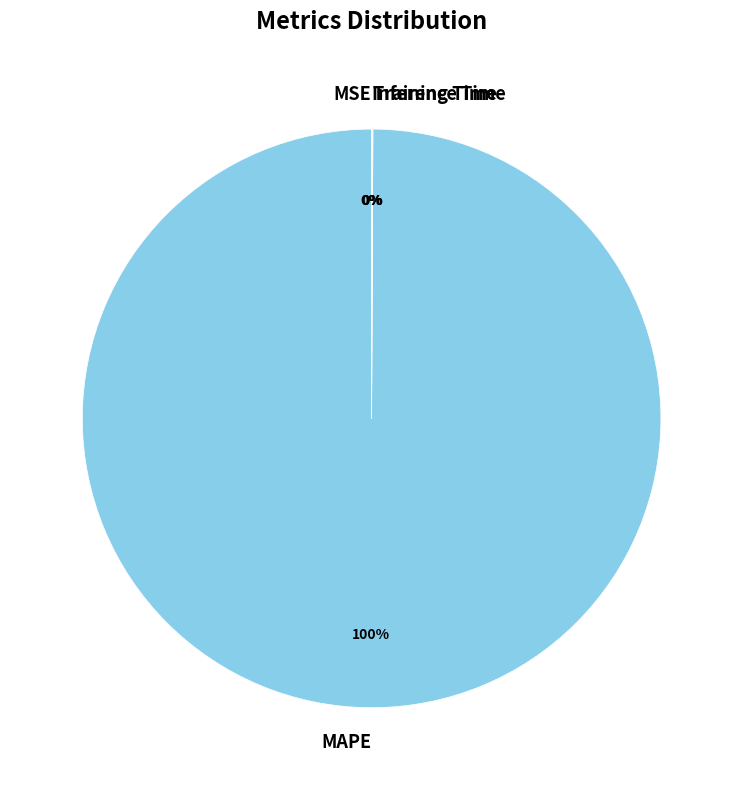

To the nearest percent, what is the average slice percentage?

25%